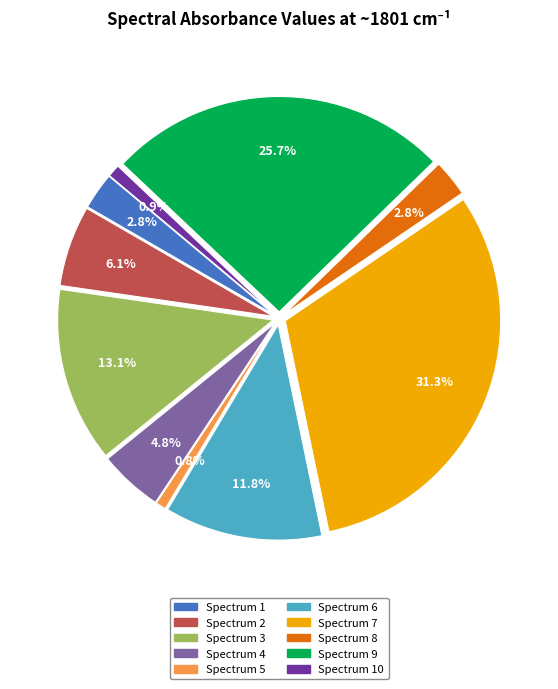

Count the number of slices in the pie.

10